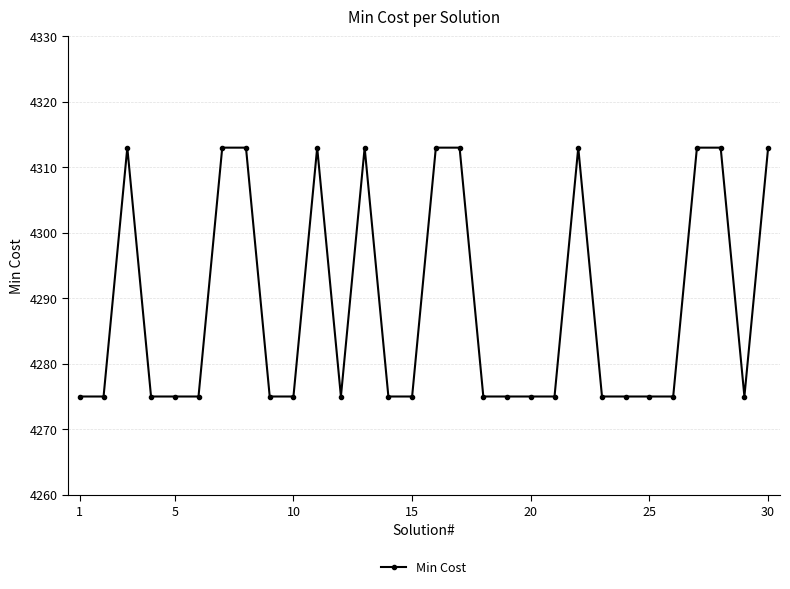

What is the sum of all values?

128668